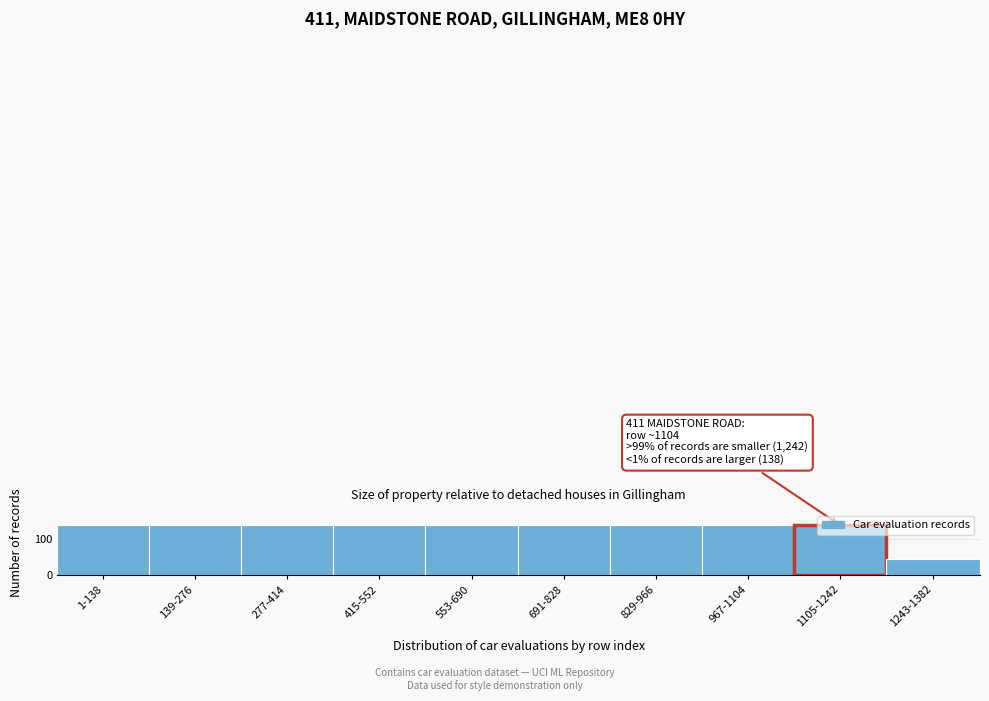

What is the greatest value displayed?

138